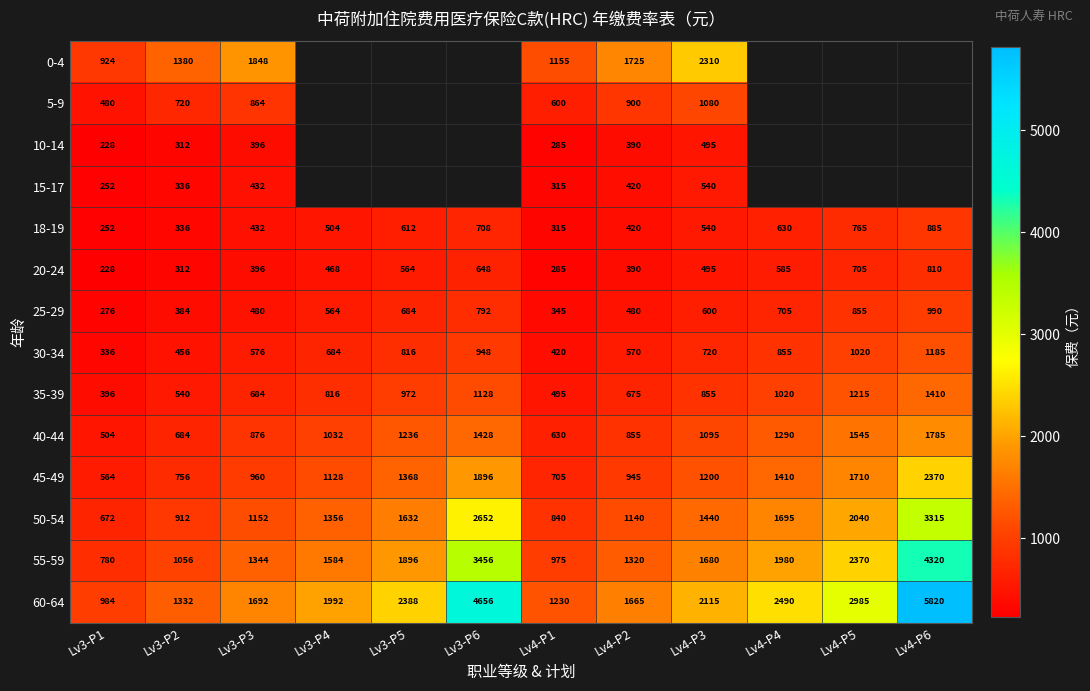

What is the difference between the second highest and second lowest values in the 40-44 series?

915